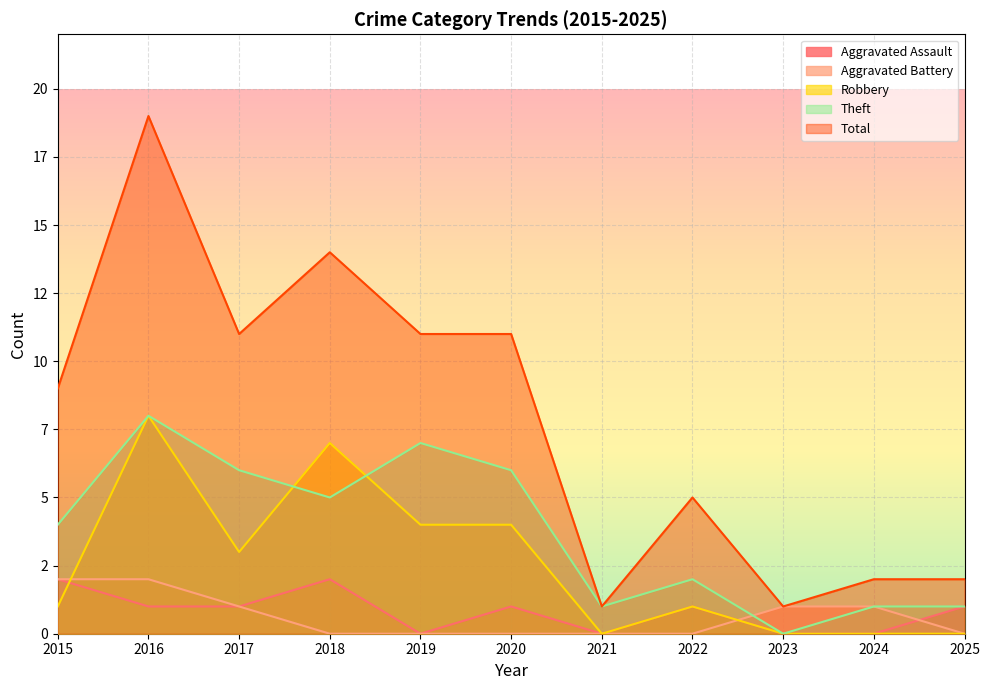

What is the value of the Aggravated Battery point at the 10th from the left?

1